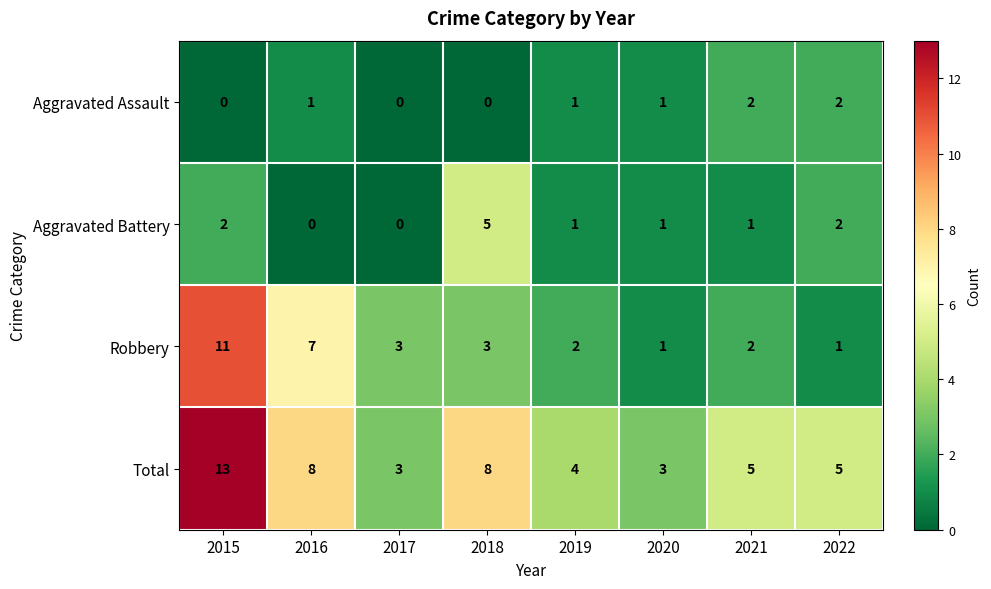

Is it true that Aggravated Assault equals 1 at 2022?

False